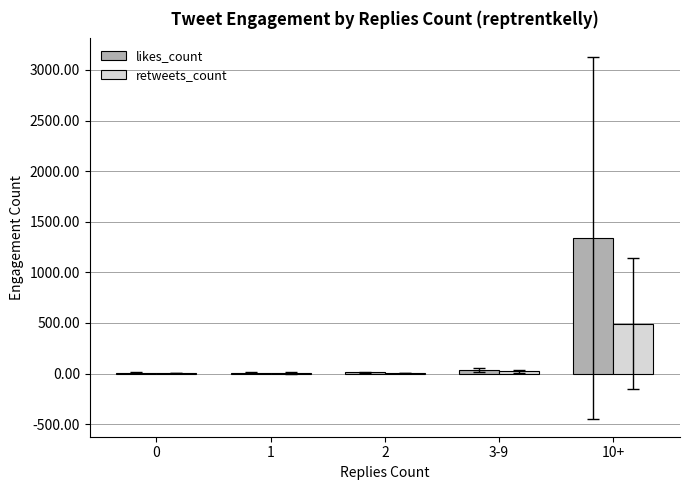

True or false: retweets_count has a value of 2.7 at 0.

True